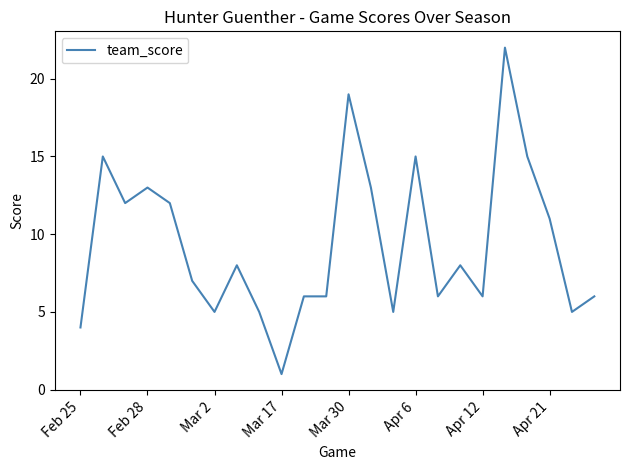

What is the difference between the maximum and minimum values?

21